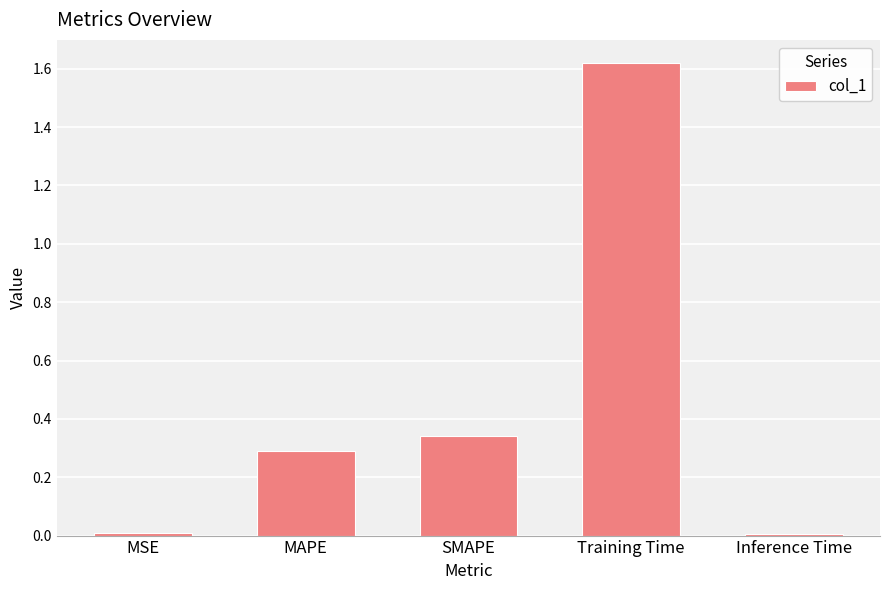

Between MAPE and SMAPE, which is larger?

SMAPE